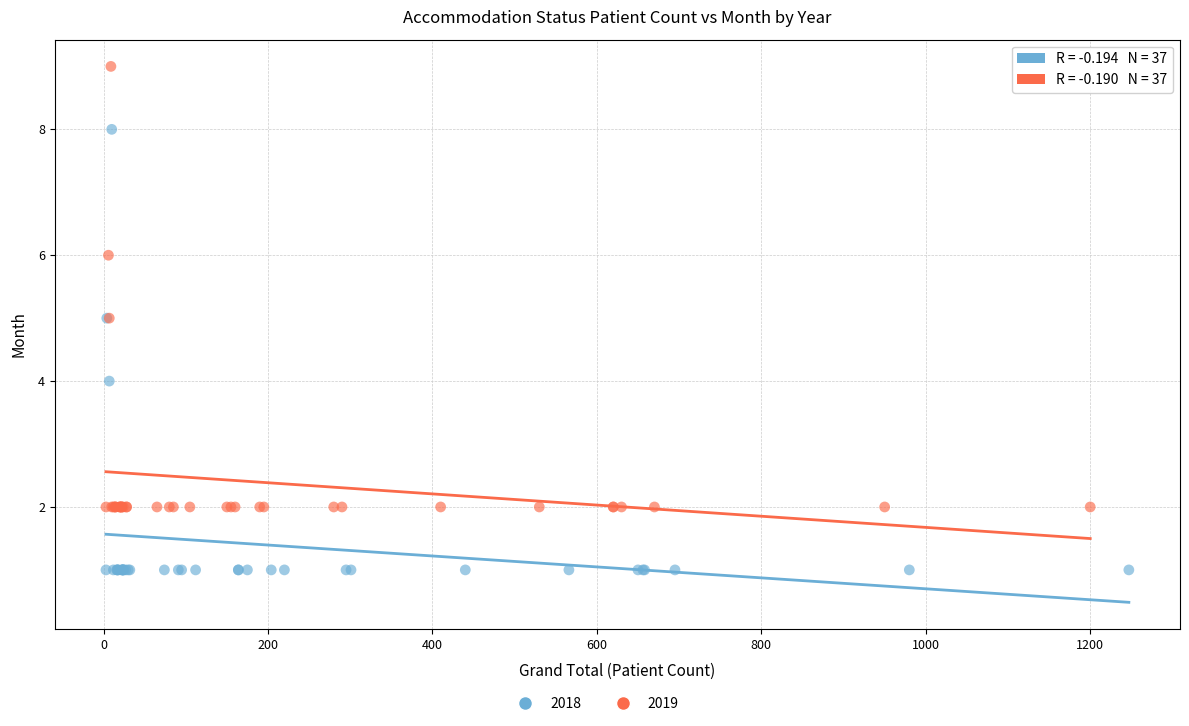

Which series contains the highest Y value?

2019